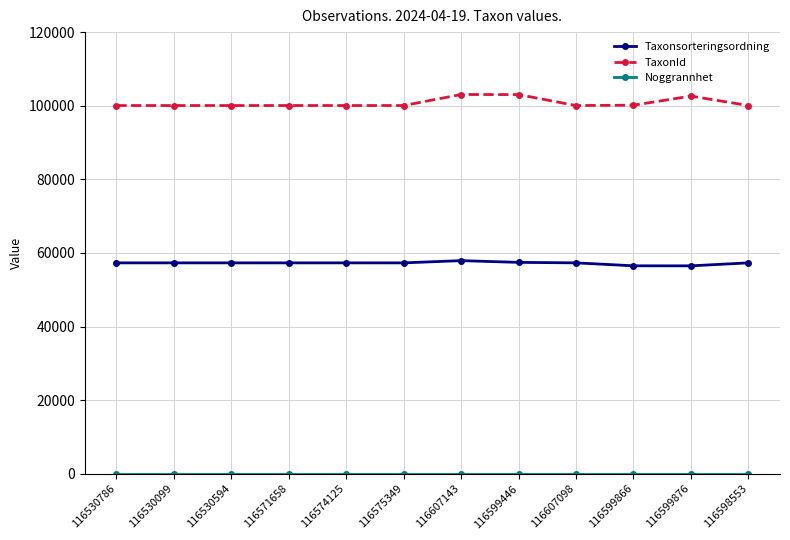

What is the minimum value shown in the chart?

5